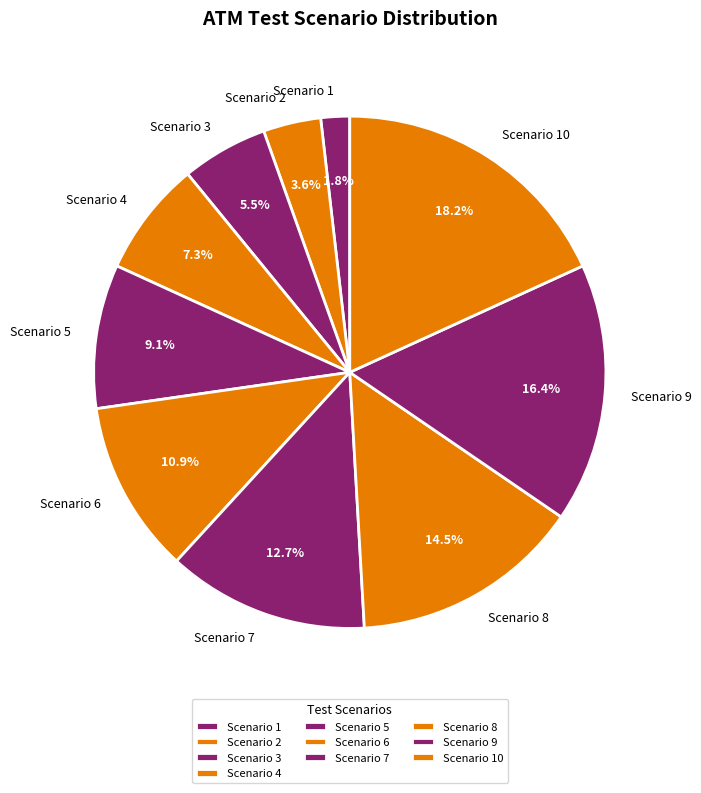

To the nearest percent, what is the difference between the Scenario 3 and Scenario 10 slice percentages?

13%